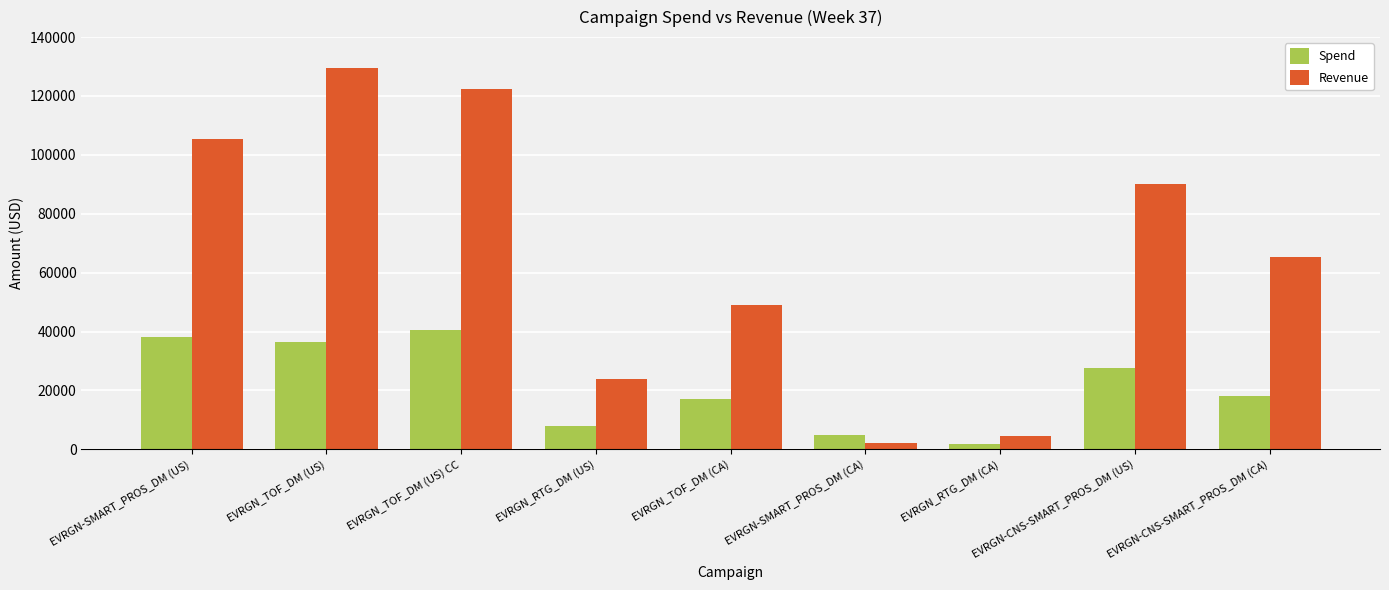

What is the total value across all series at EVRGN-CNS-SMART_PROS_DM (US)?

117789